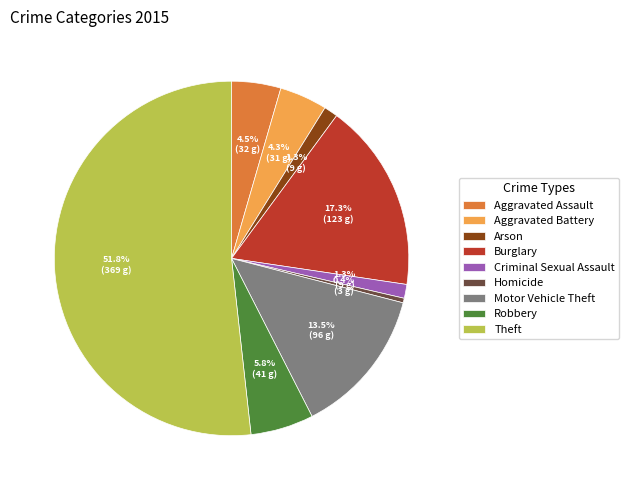

To the nearest percent, what is the difference between the Burglary and Criminal Sexual Assault slice percentages?

16%